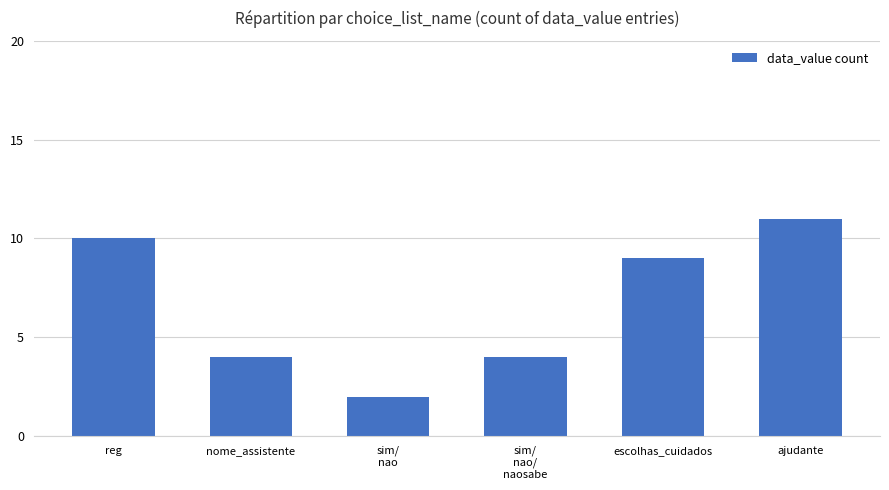

What is the label of the 2nd bar from the left?

nome_assistente